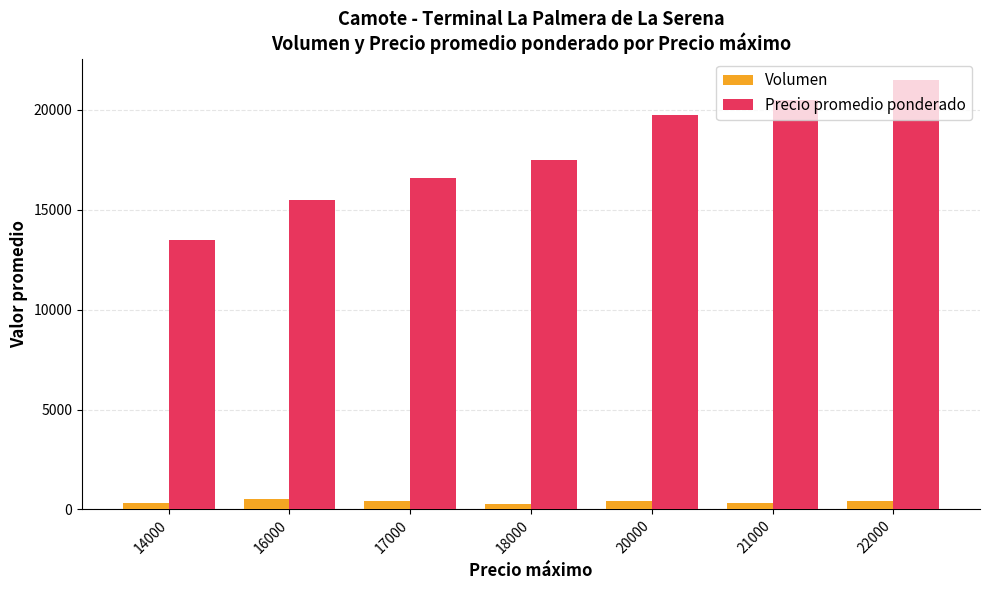

Is it true that Volumen equals 300 at 14000?

True